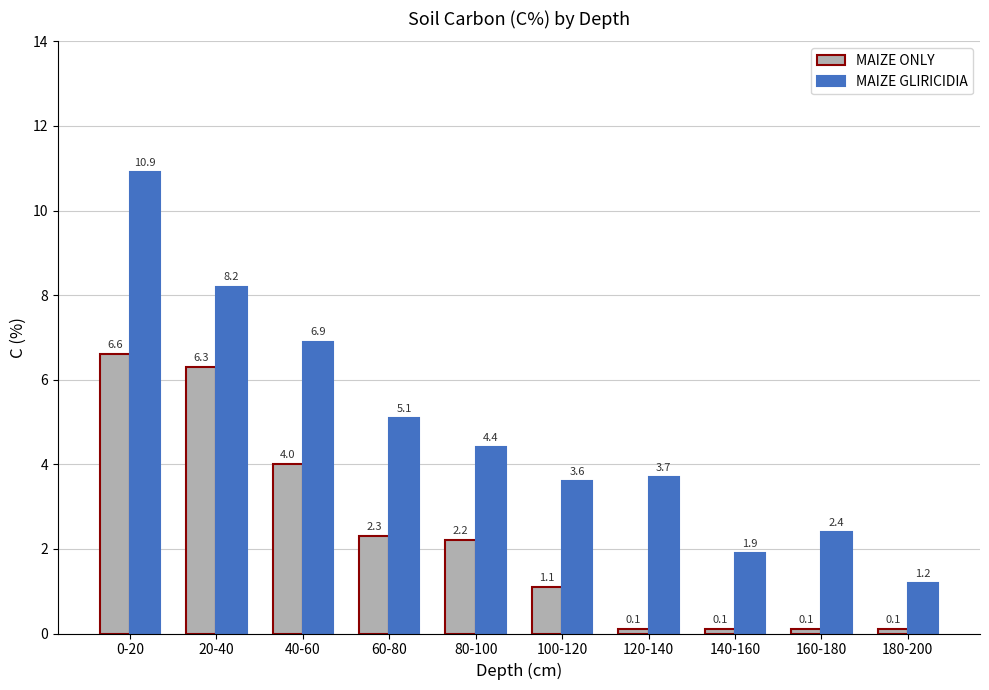

The MAIZE GLIRICIDIA series shows 4.4 at 80-100. True or false?

True